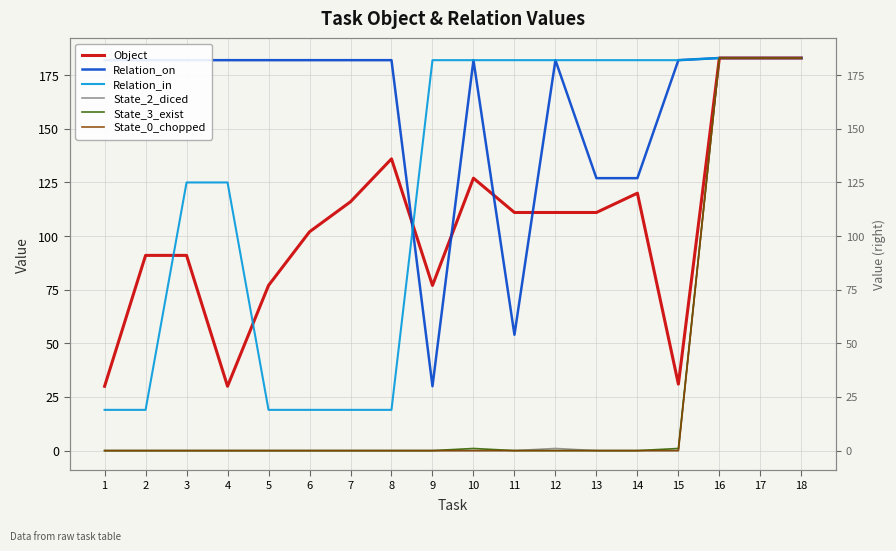

Rank the series at 9 from lowest to highest value.

State_2_diced, State_3_exist, State_0_chopped, Relation_on, Object, Relation_in